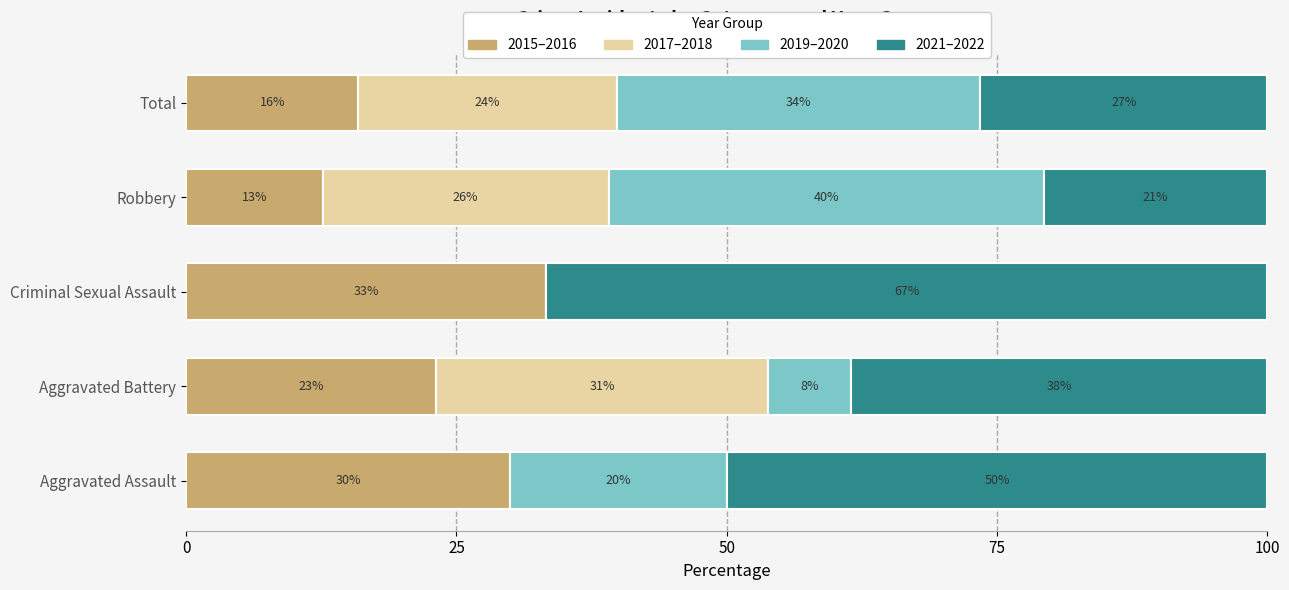

What is the average value of the 2017–2018 series?

16.2